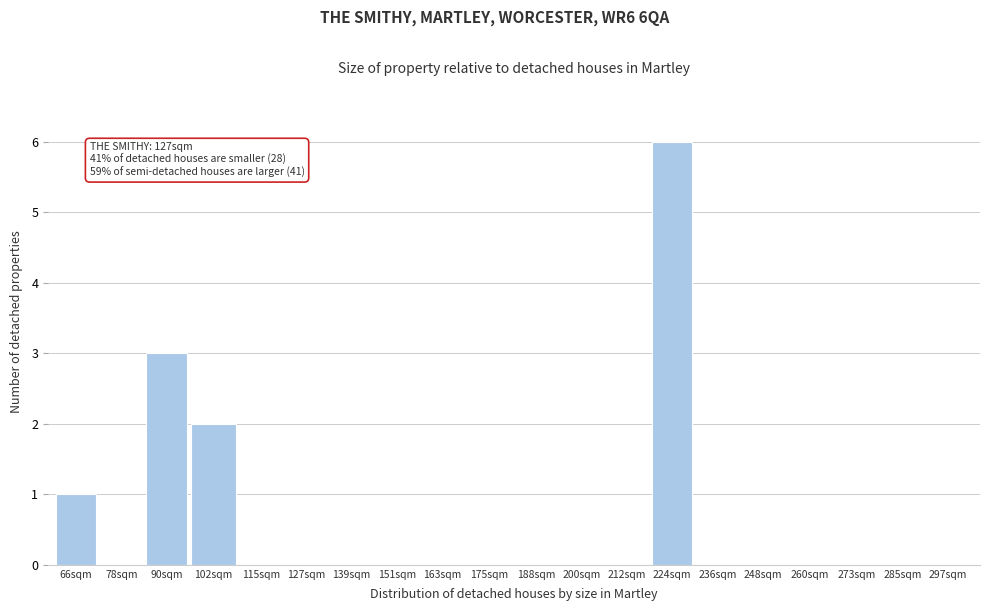

Reading left to right, transcribe all the data shown in this chart.

66sqm=1	78sqm=0	90sqm=3	102sqm=2	115sqm=0	127sqm=0	139sqm=0	151sqm=0	163sqm=0	175sqm=0	188sqm=0	200sqm=0	212sqm=0	224sqm=6	236sqm=0	248sqm=0	260sqm=0	273sqm=0	285sqm=0	297sqm=0